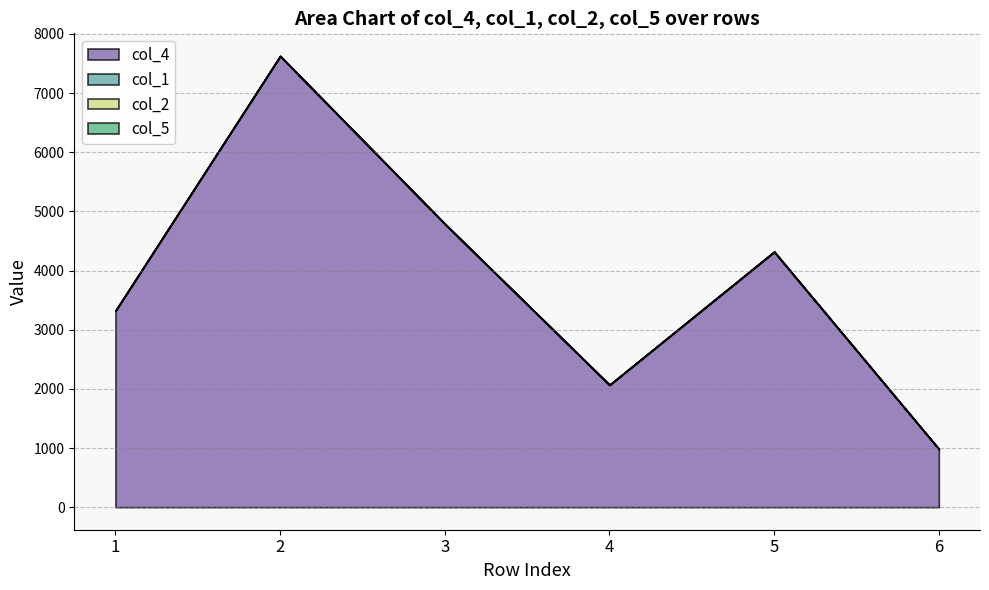

Does the chart have visible grid lines?

Yes